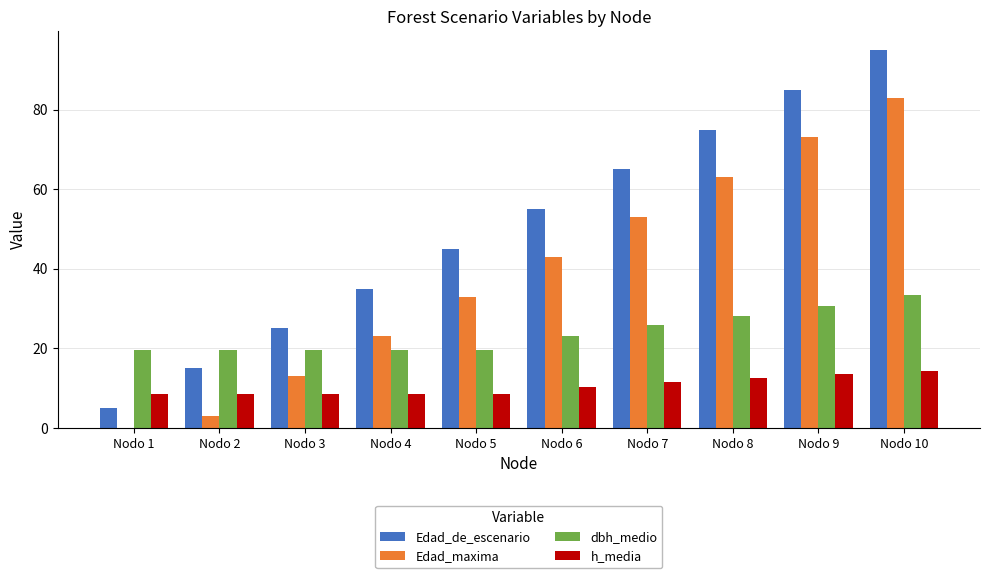

What is the maximum value shown in the chart?

95.0